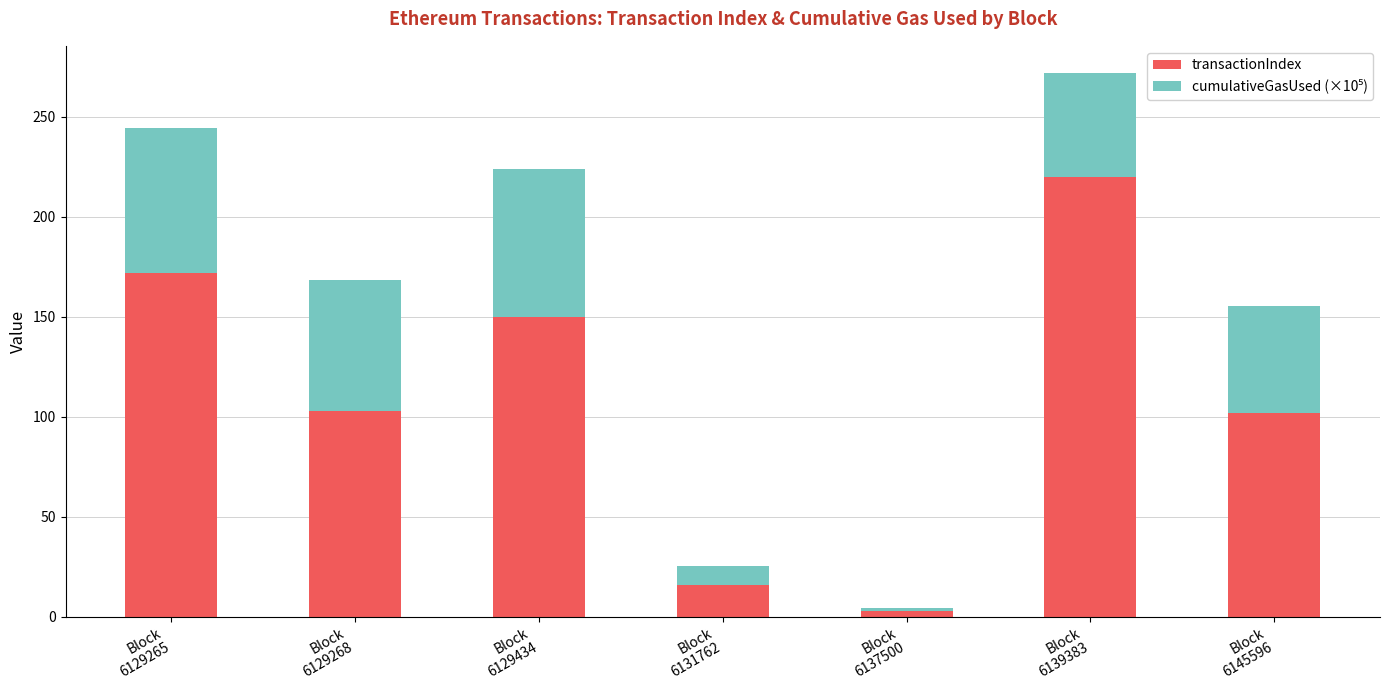

What is the difference between the second highest and minimum values in the transactionIndex series?

169.0